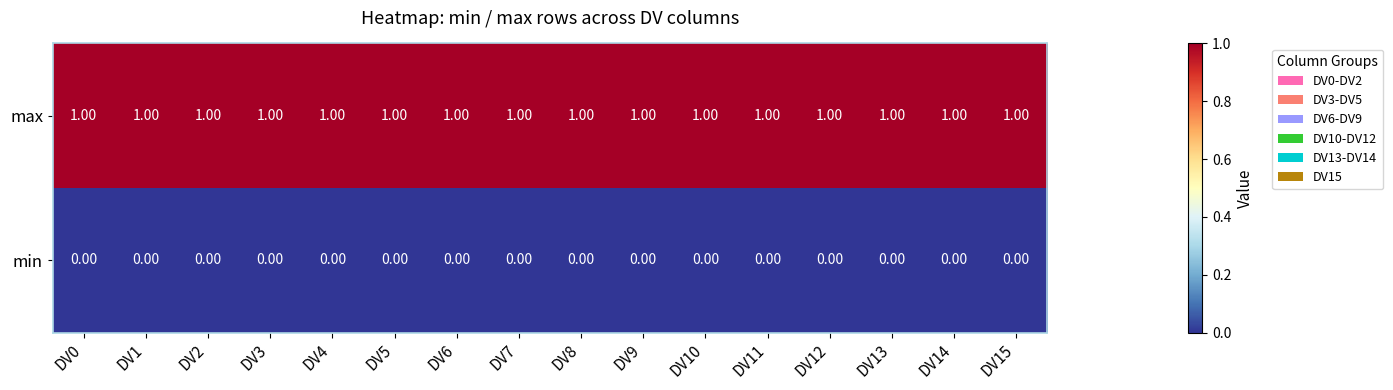

Count the number of data series in this chart.

2